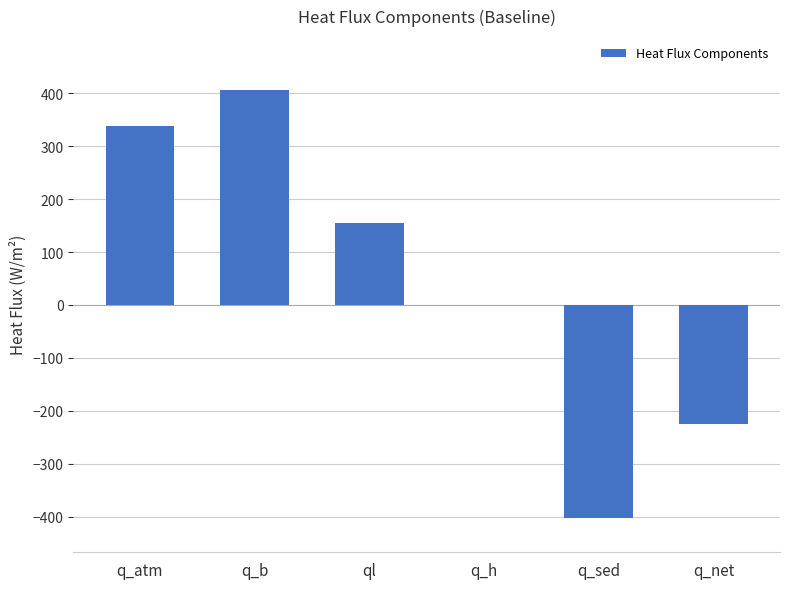

Where is the data nearest to the value 2?

q_h